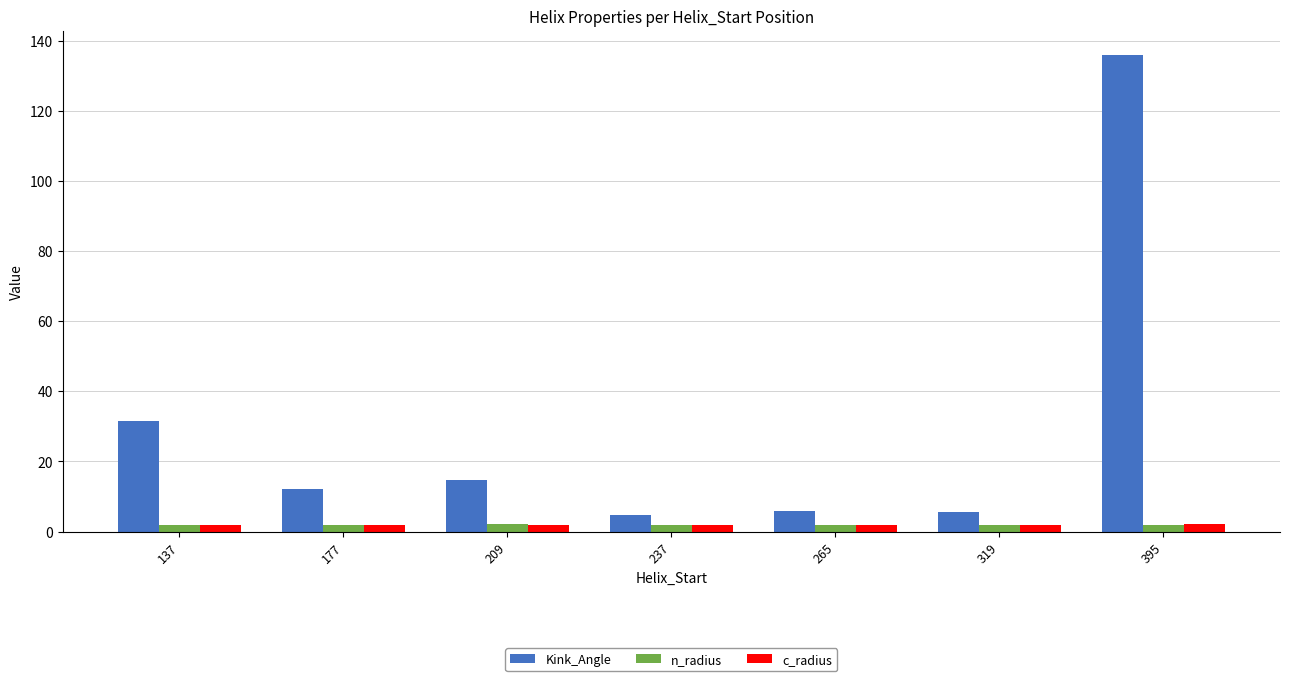

How many bars are there in each group?

3